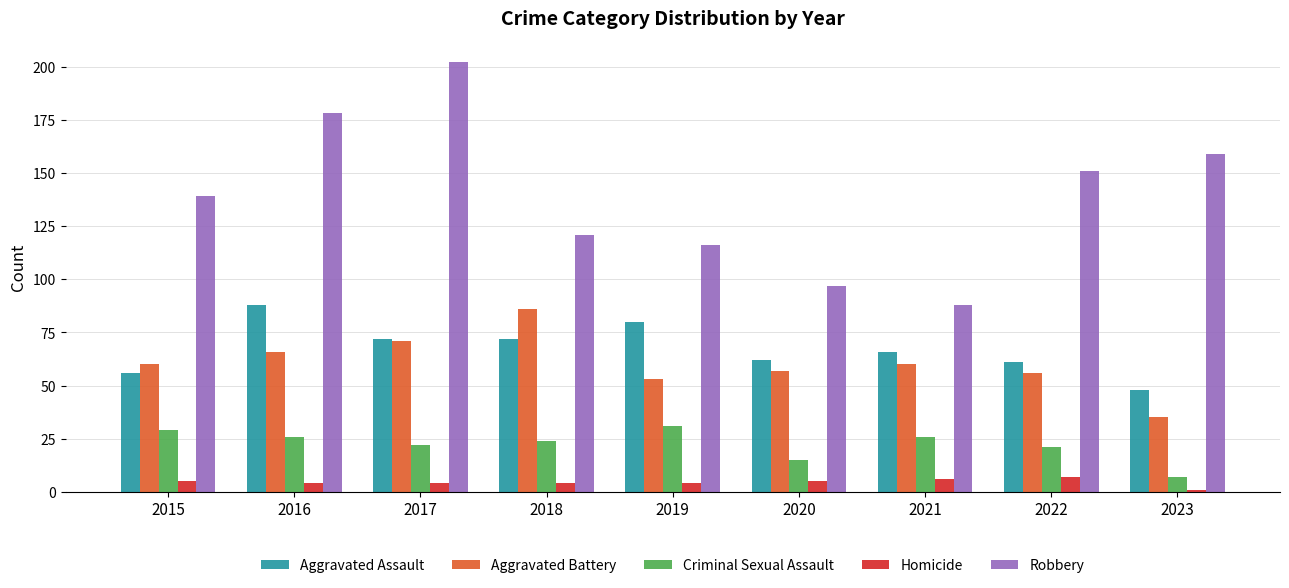

At 2015, list the series in order from largest to smallest.

Robbery, Aggravated Battery, Aggravated Assault, Criminal Sexual Assault, Homicide